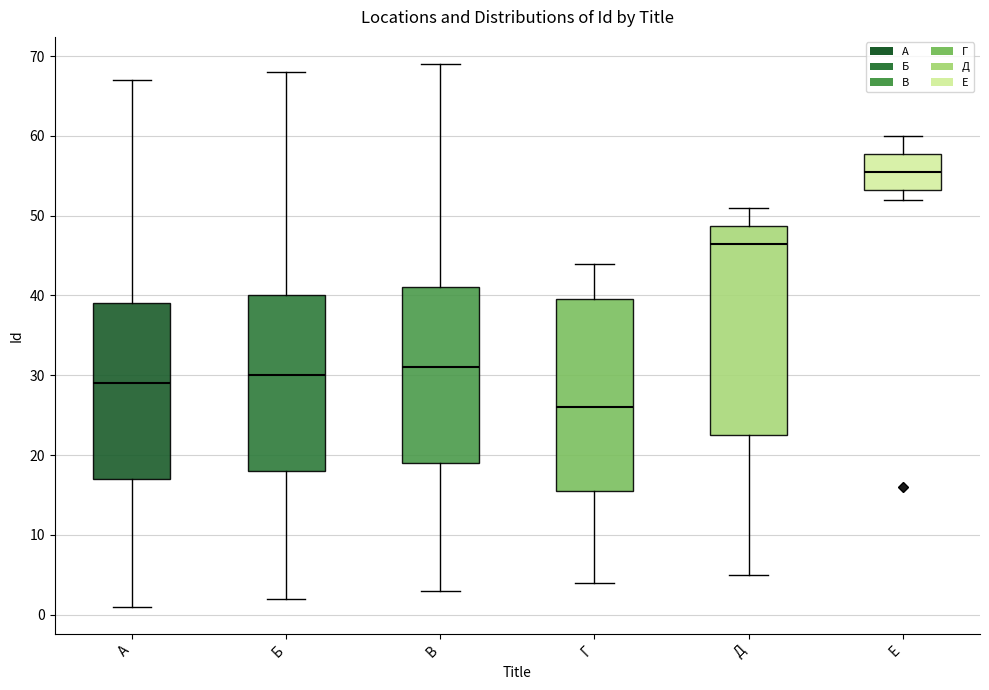

Reading left to right, transcribe this box plot: for each box, give where its median line is, the range the box spans, and where its two whiskers end, as read against the y-axis. The values are not printed on the chart, so give them approximately, as read against the axis.

А: median 29, box 17 to 39, whiskers 1 to 67
Б: median 30, box 18 to 40, whiskers 2 to 68
В: median 31, box 19 to 41, whiskers 3 to 69
Г: median 26, box 16 to 40, whiskers 4 to 44
Д: median 47, box 23 to 49, whiskers 5 to 51
Е: median 56, box 53 to 58, whiskers 52 to 60